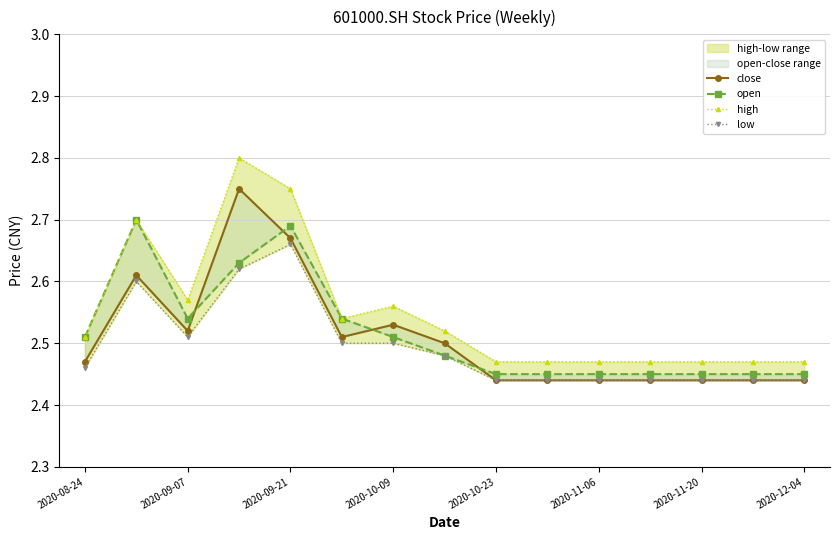

Which series has the largest range (max minus min)?

high